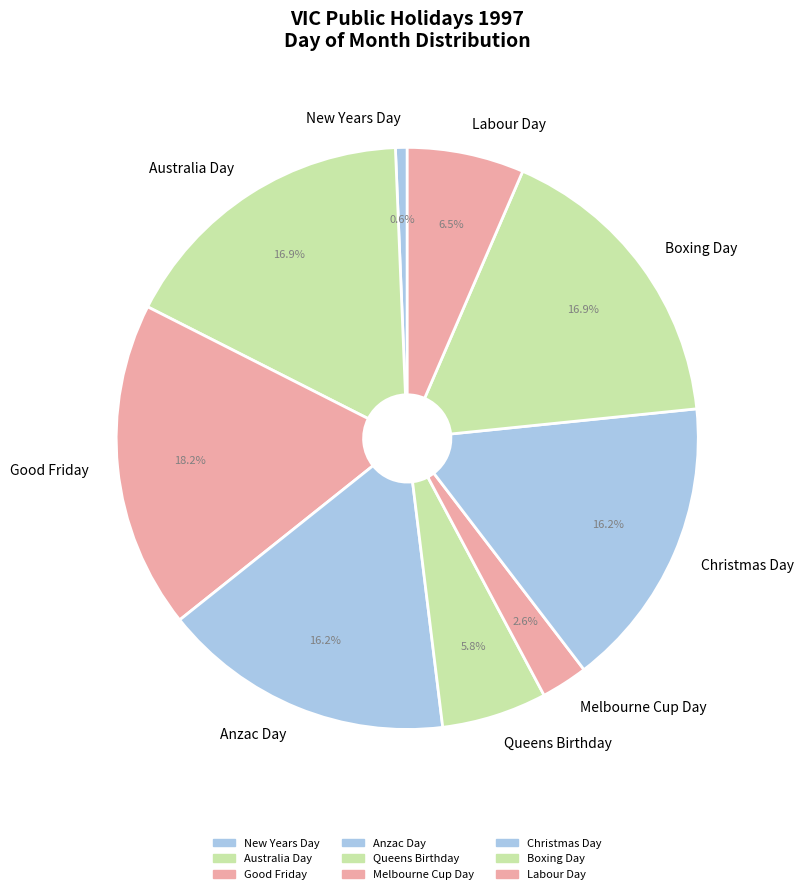

True or false: Good Friday accounts for 18% of the total.

True